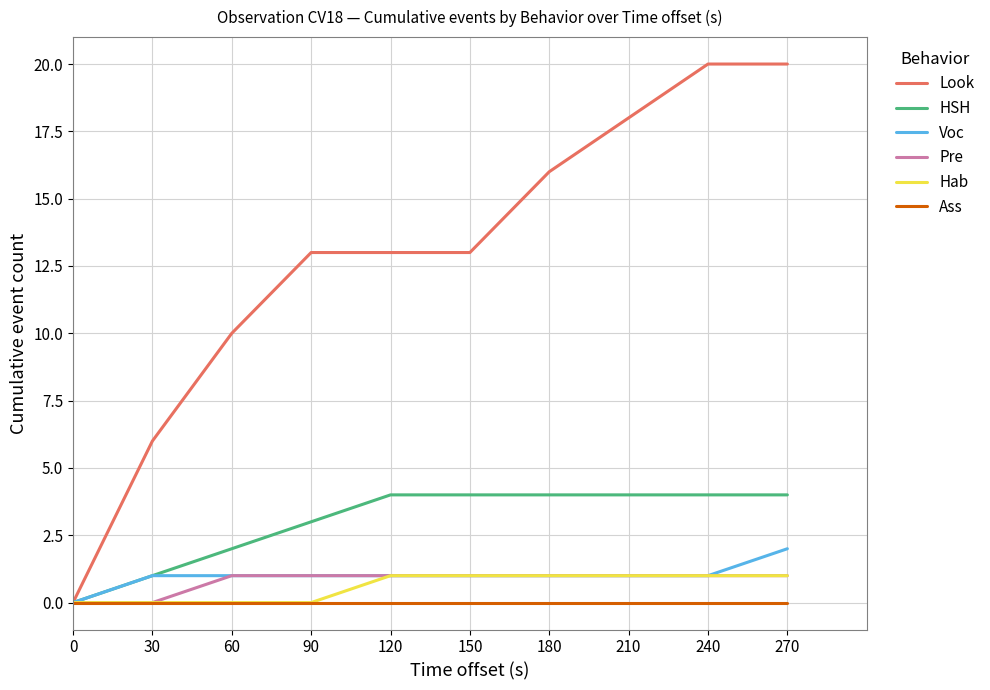

The HSH series shows 7 at 210. True or false?

False